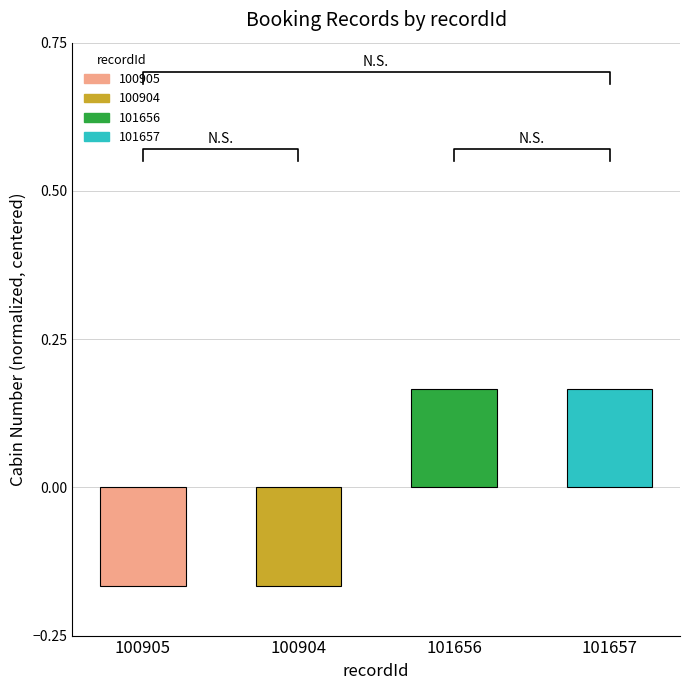

Which category has the lowest value across all series?

100905